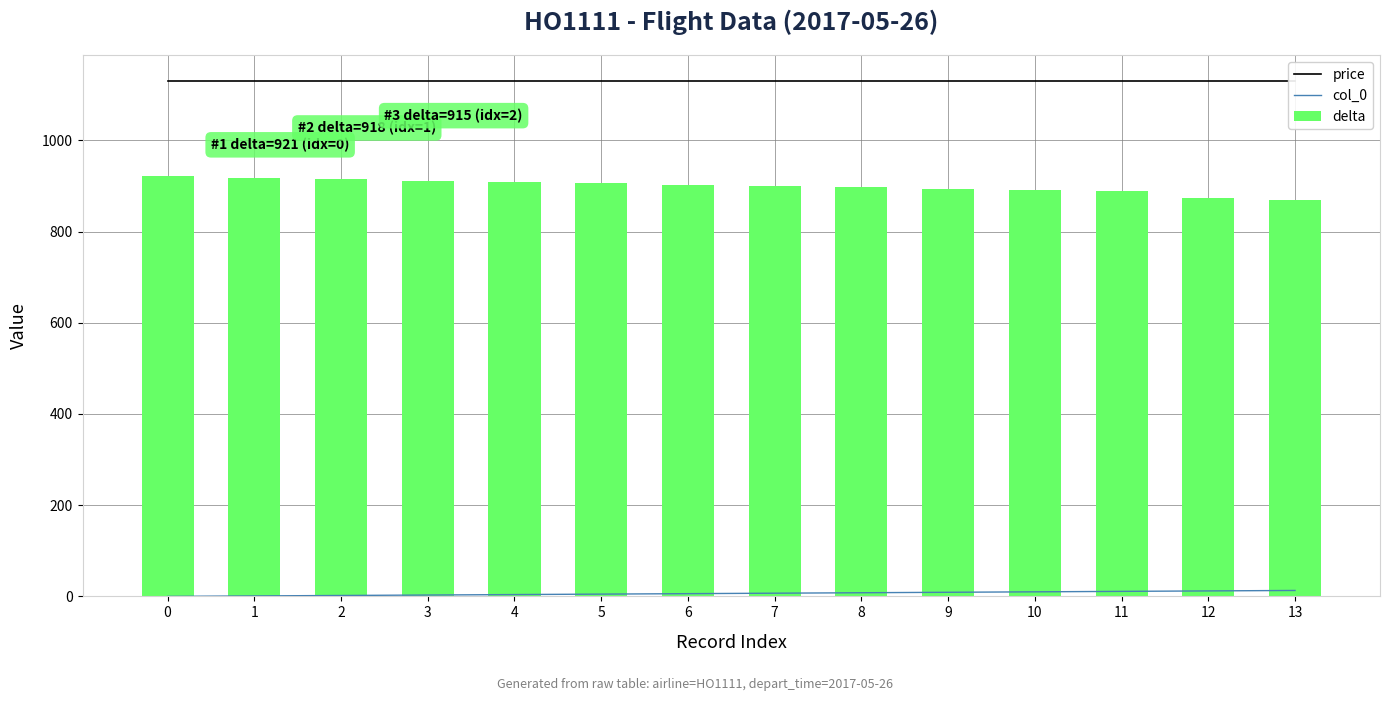

The price series shows 1130 at 0. True or false?

True